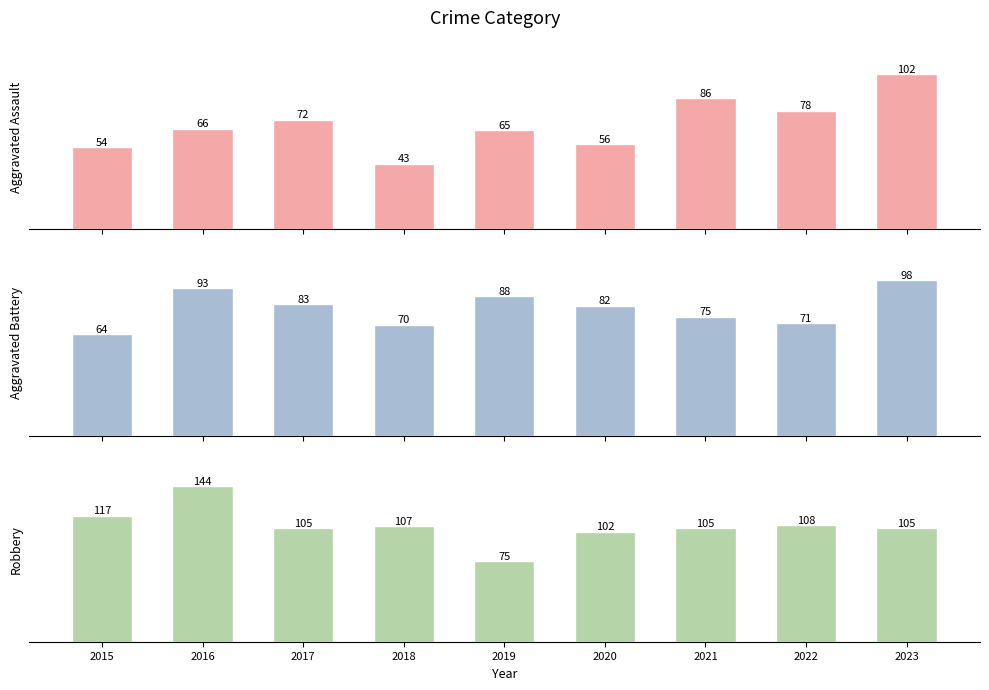

Rank the series at 2022 from lowest to highest value.

Aggravated Battery, Aggravated Assault, Robbery